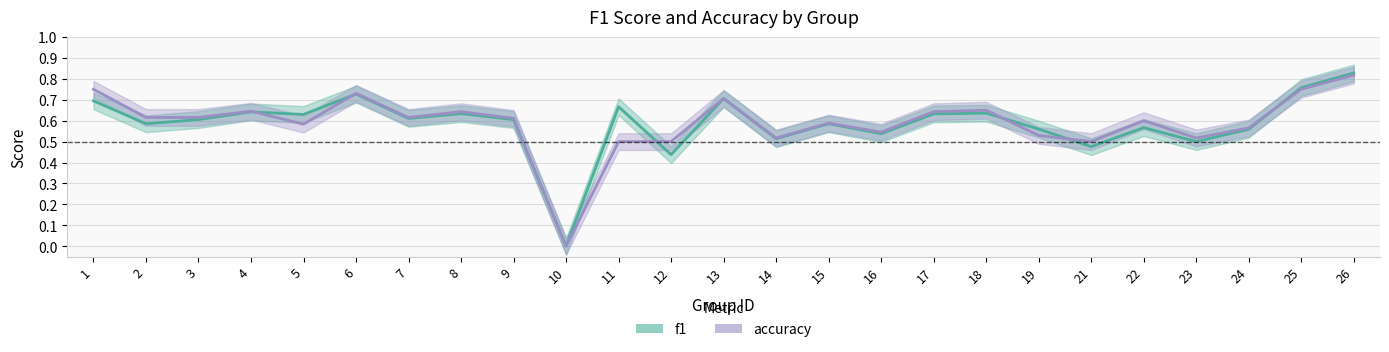

Rank the series by their average value, from lowest to highest.

f1, accuracy